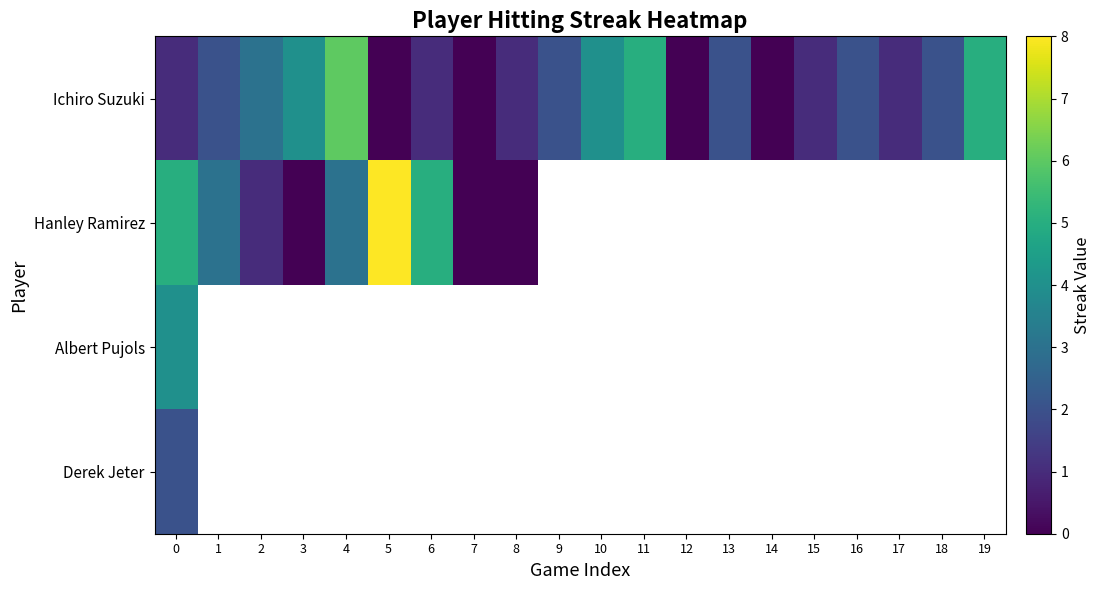

The row_3 series shows 0.5 at 0. True or false?

False